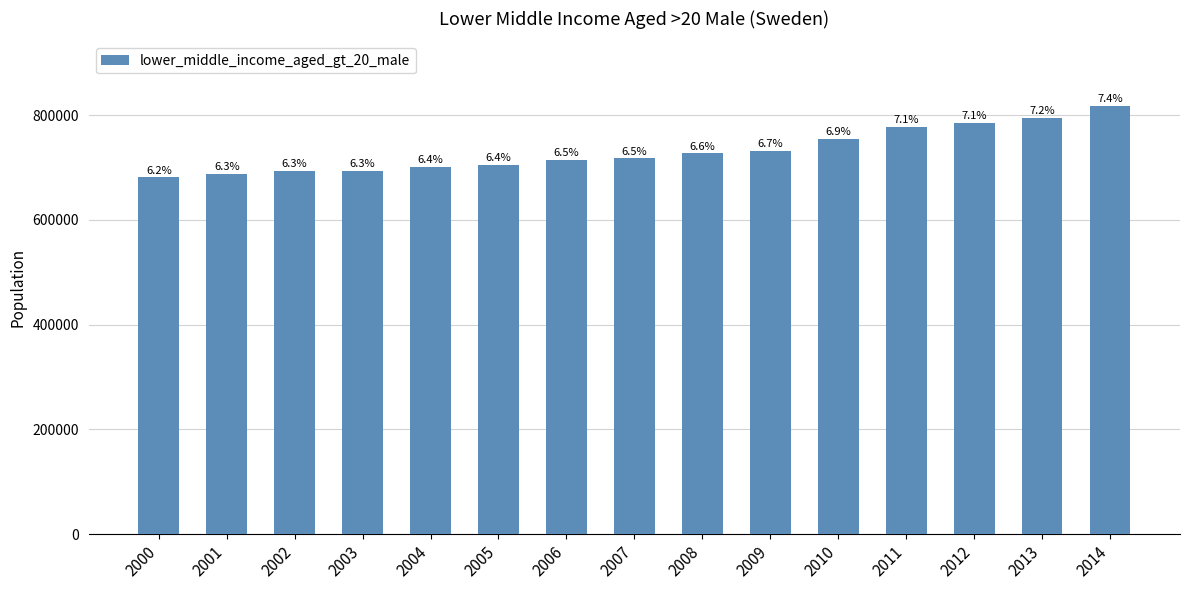

Approximately how many times larger is the value at 2011 compared to 2002?

1.1